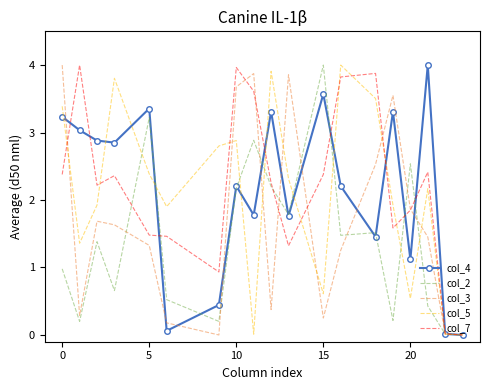

What are all the series names shown in the legend?

col_4, col_2, col_3, col_5, col_7